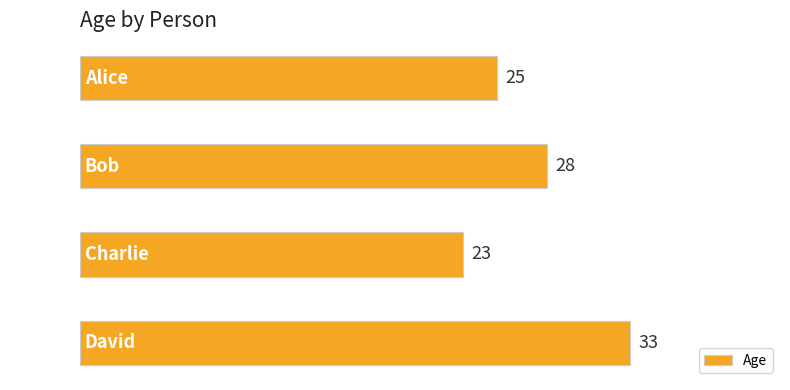

List the labels in order of value, smallest first.

Charlie, Alice, Bob, David